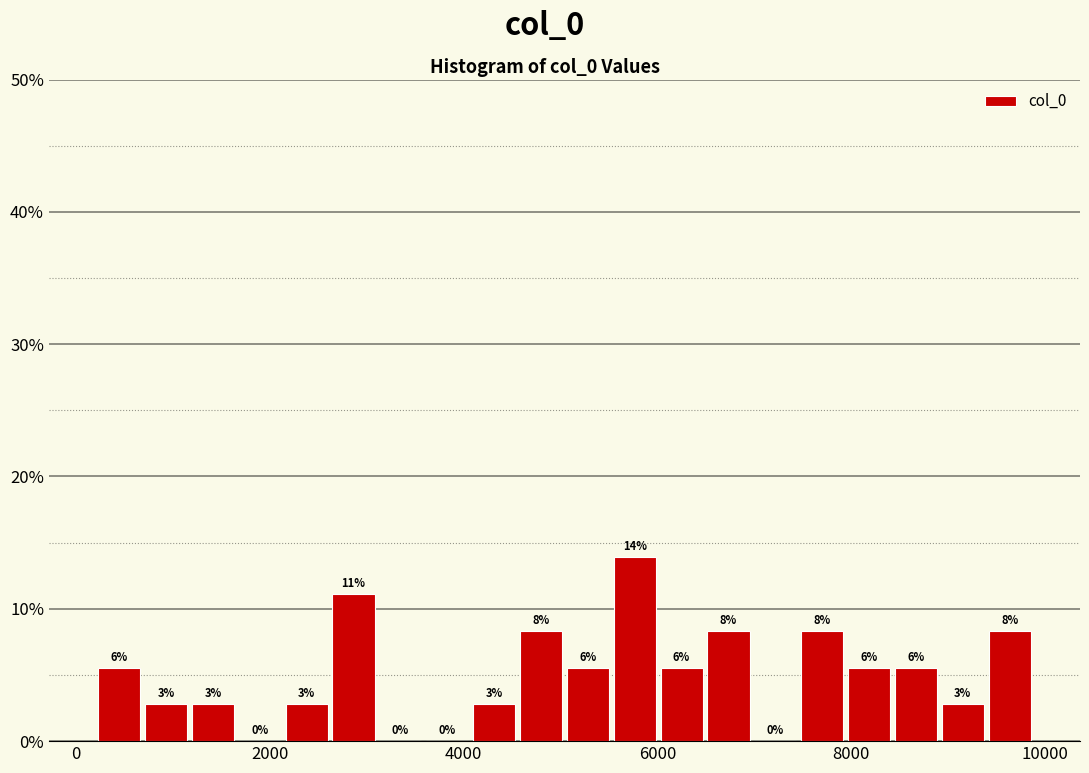

Around what value on the x-axis is the tallest bar? Give the approximate position of its centre, as read against the axis.

5800